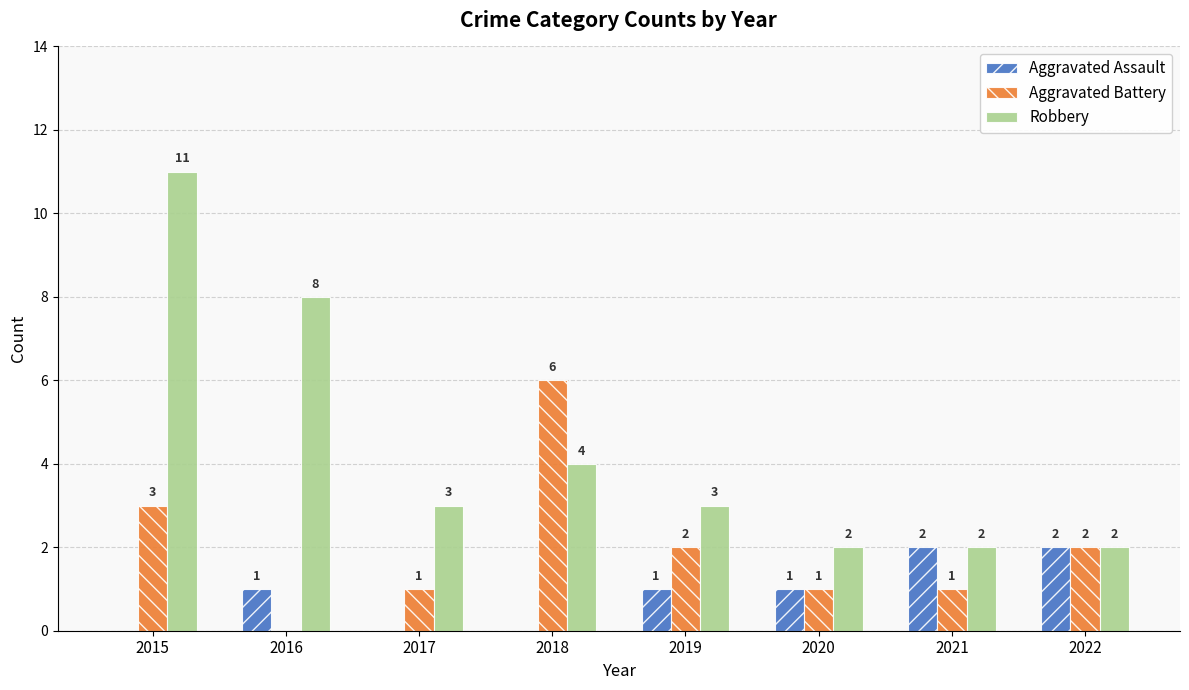

Reading left to right, list all the values displayed in this chart.

Aggravated Assault: 0	1	0	0	1	1	2	2
Aggravated Battery: 3	0	1	6	2	1	1	2
Robbery: 11	8	3	4	3	2	2	2